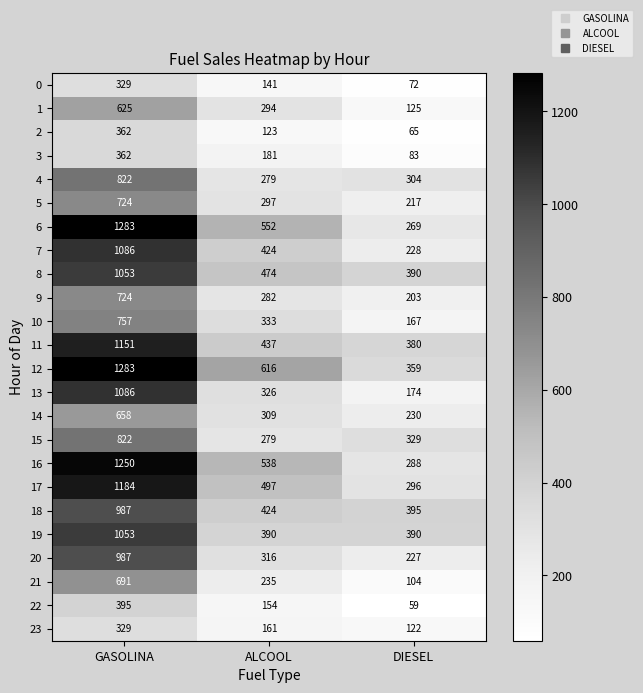

What is the difference between the maximum and minimum values in the 21 series?

587